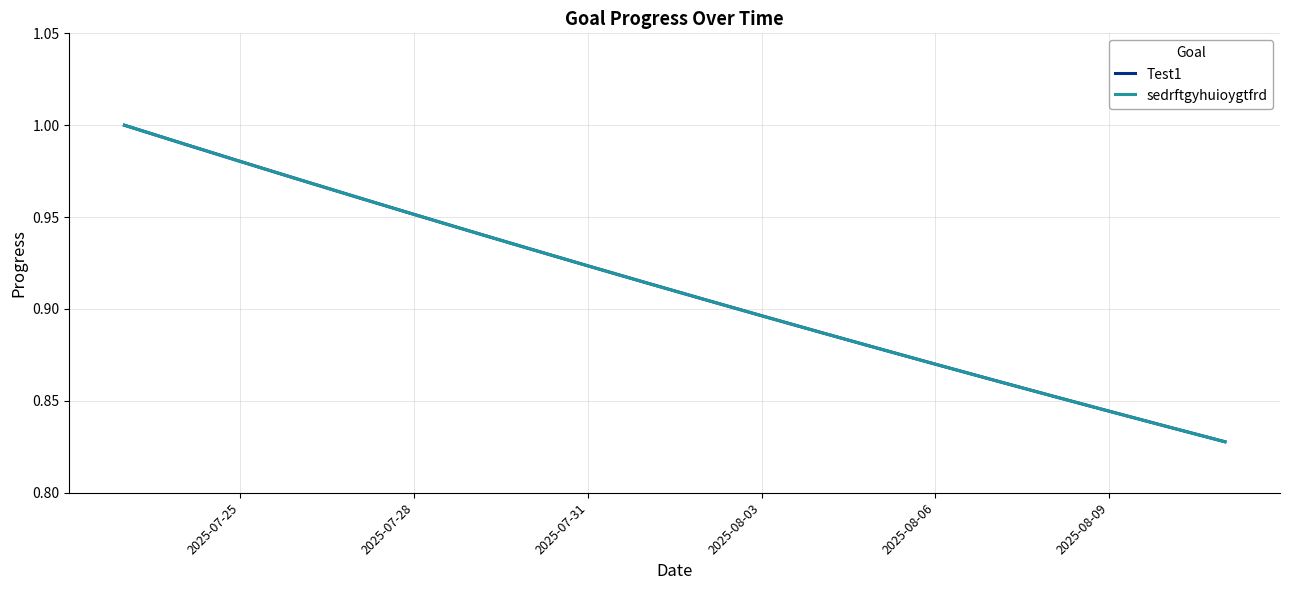

How many lines are shown in the chart?

2